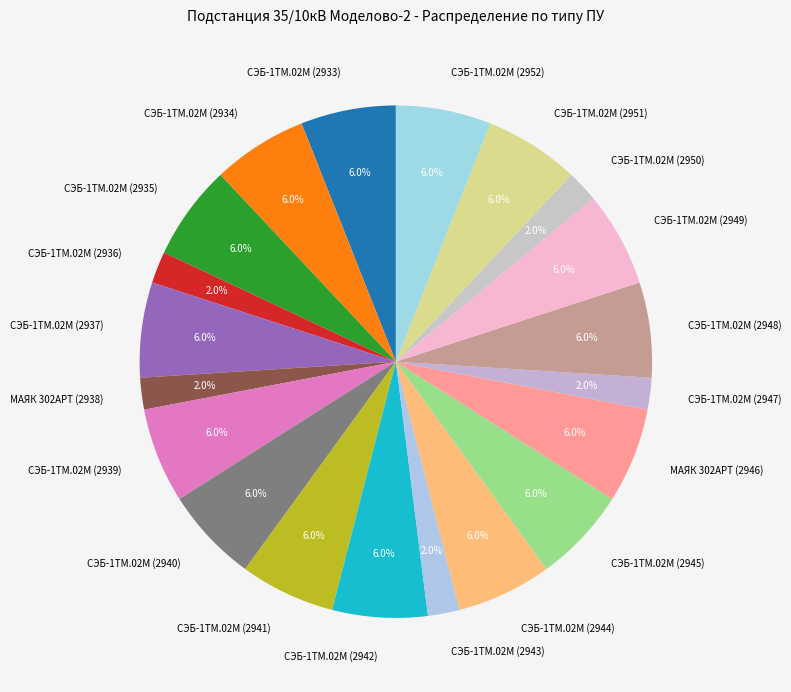

Is it true that СЭБ-1ТМ.02М (2940) is 1% of the pie?

False